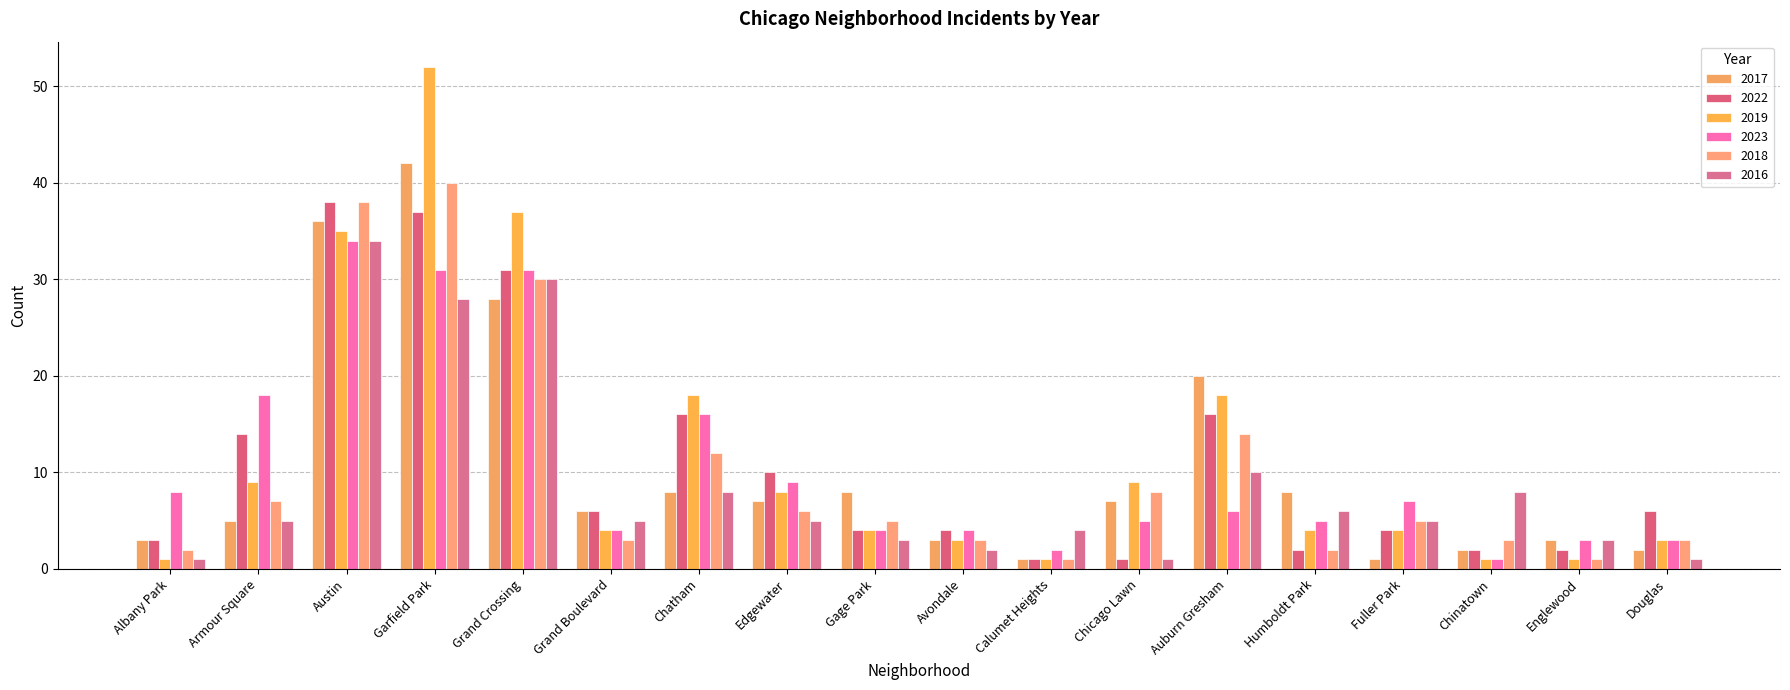

Reading left to right, list all the values displayed in this chart.

2017: 3	5	36	42	28	6	8	7	8	3	1	7	20	8	1	2	3	2
2022: 3	14	38	37	31	6	16	10	4	4	1	1	16	2	4	2	2	6
2019: 1	9	35	52	37	4	18	8	4	3	1	9	18	4	4	1	1	3
2023: 8	18	34	31	31	4	16	9	4	4	2	5	6	5	7	1	3	3
2018: 2	7	38	40	30	3	12	6	5	3	1	8	14	2	5	3	1	3
2016: 1	5	34	28	30	5	8	5	3	2	4	1	10	6	5	8	3	1